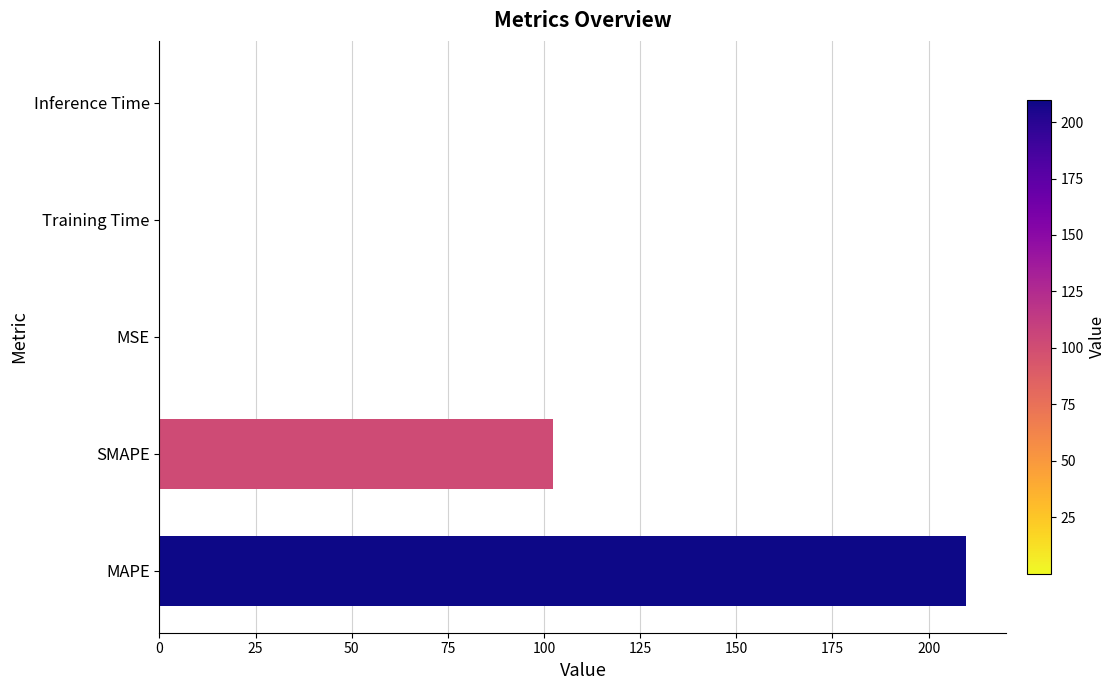

What is the sum of all values?

312.2